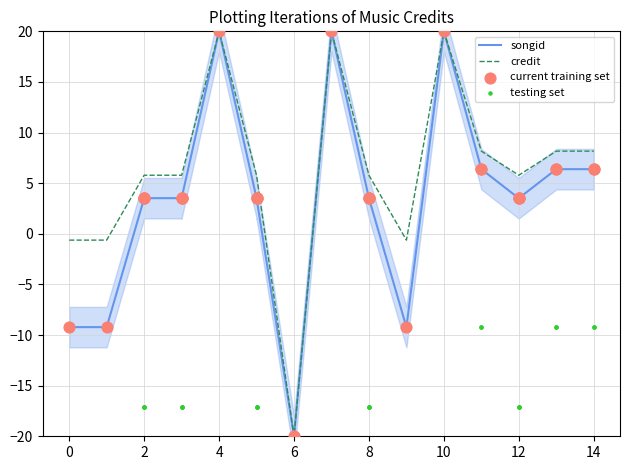

Which series contains the lowest Y value?

songid